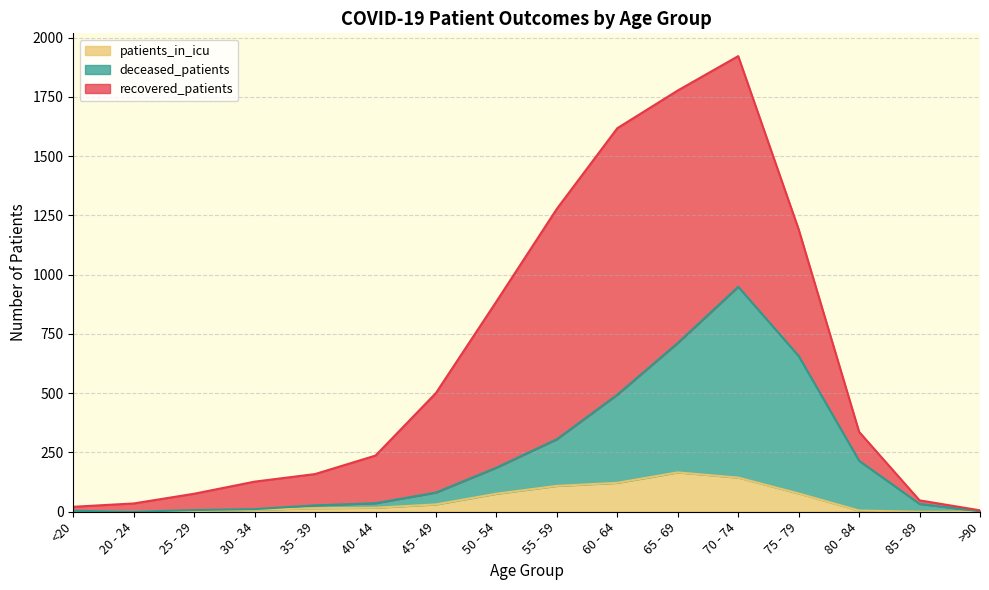

At which category is the sum across all series the highest?

70 - 74